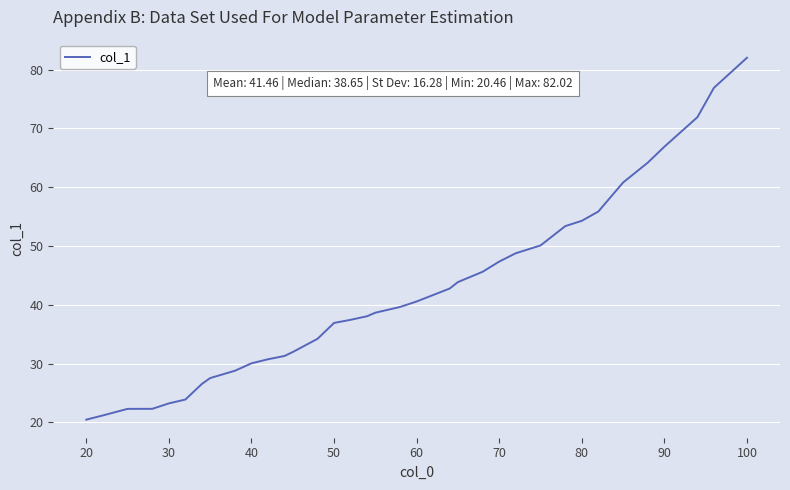

What is the greatest value displayed?

82.0